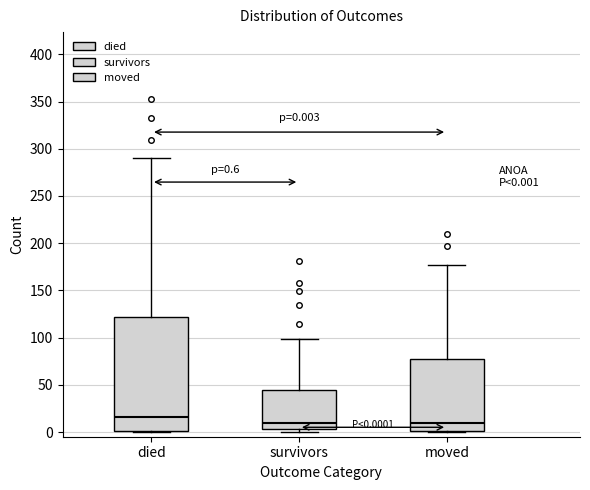

Which box is the tallest, from its lower edge to its upper edge?

died